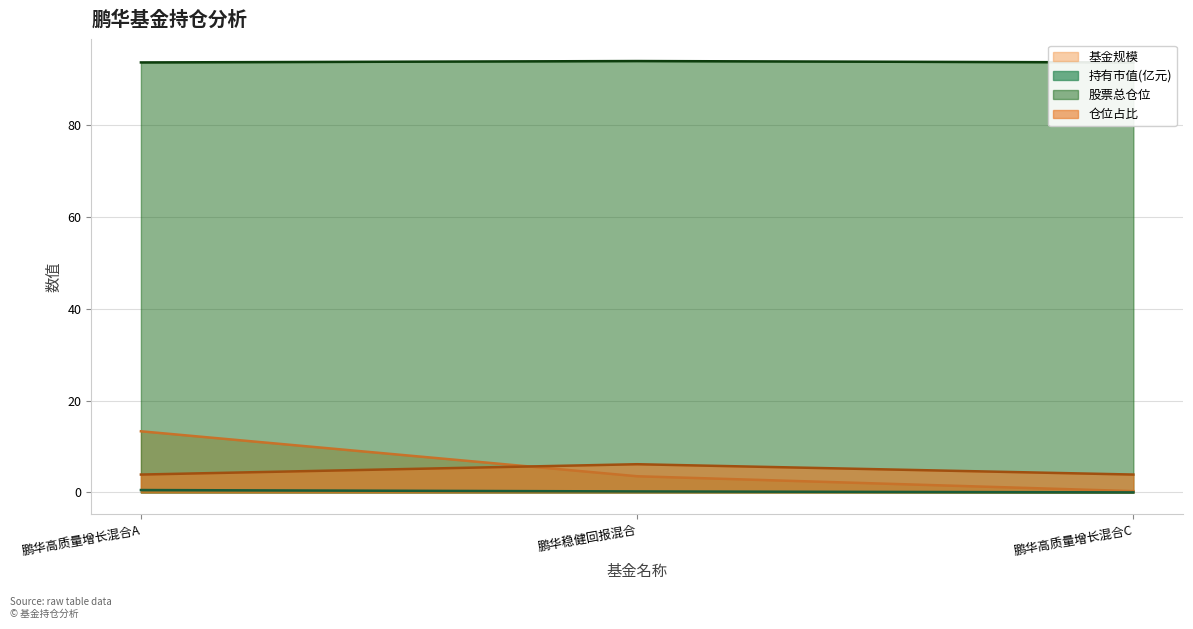

How many data points does each series have?

3